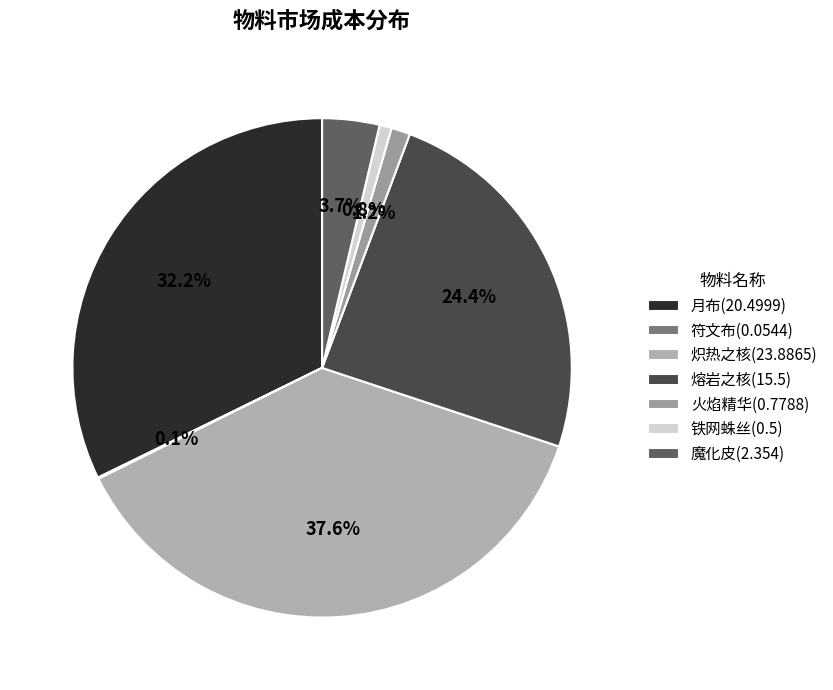

To the nearest percent, what is the combined percentage of 铁网蛛丝 and 魔化皮?

4%